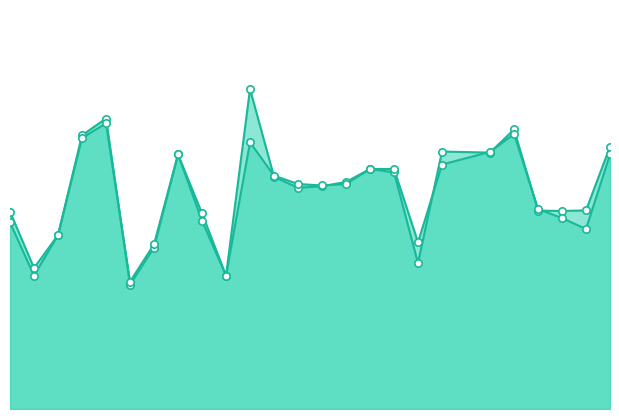

At which category is the sum across all series the highest?

11